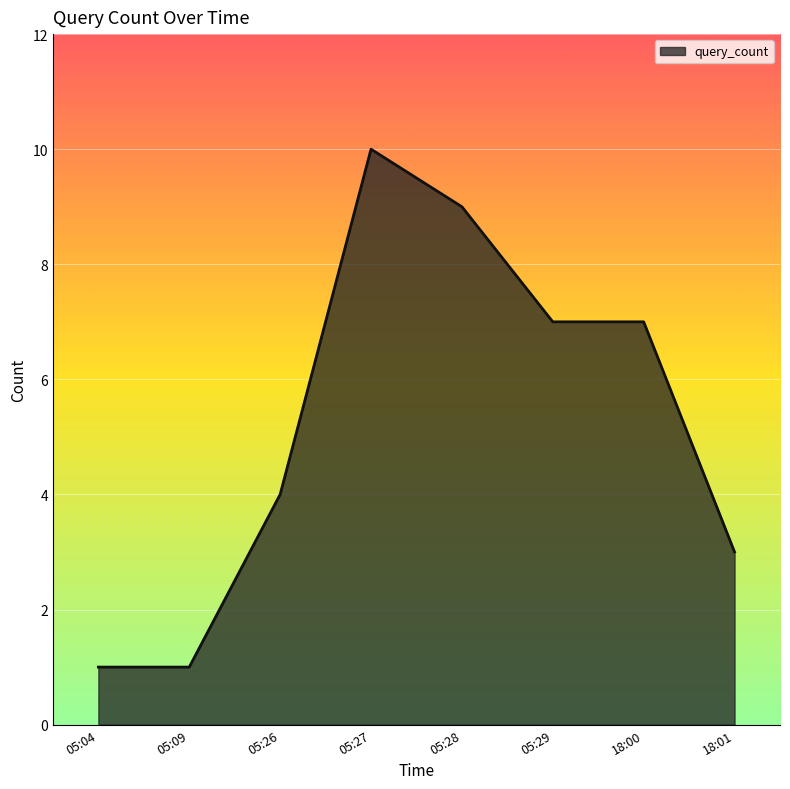

Count the number of data series in this chart.

1